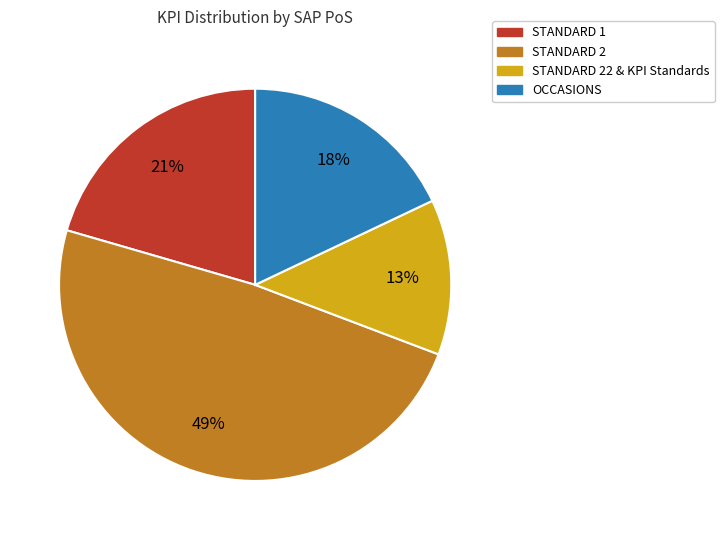

To the nearest percent, what is the average slice percentage?

25%